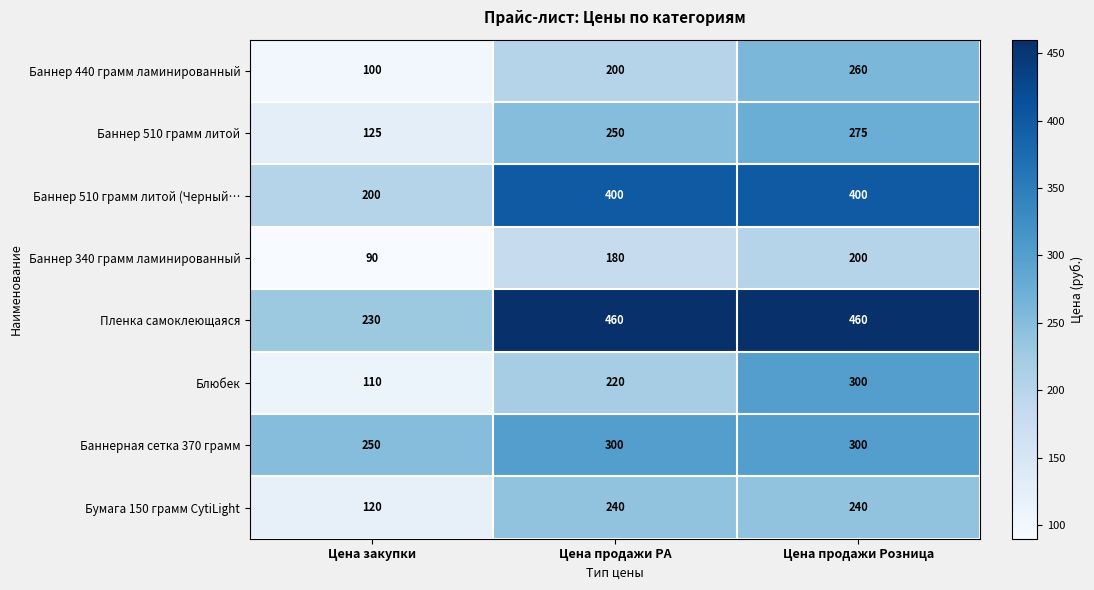

Count the Баннер 440 грамм ламинированный values in the range 100 to 260.

3